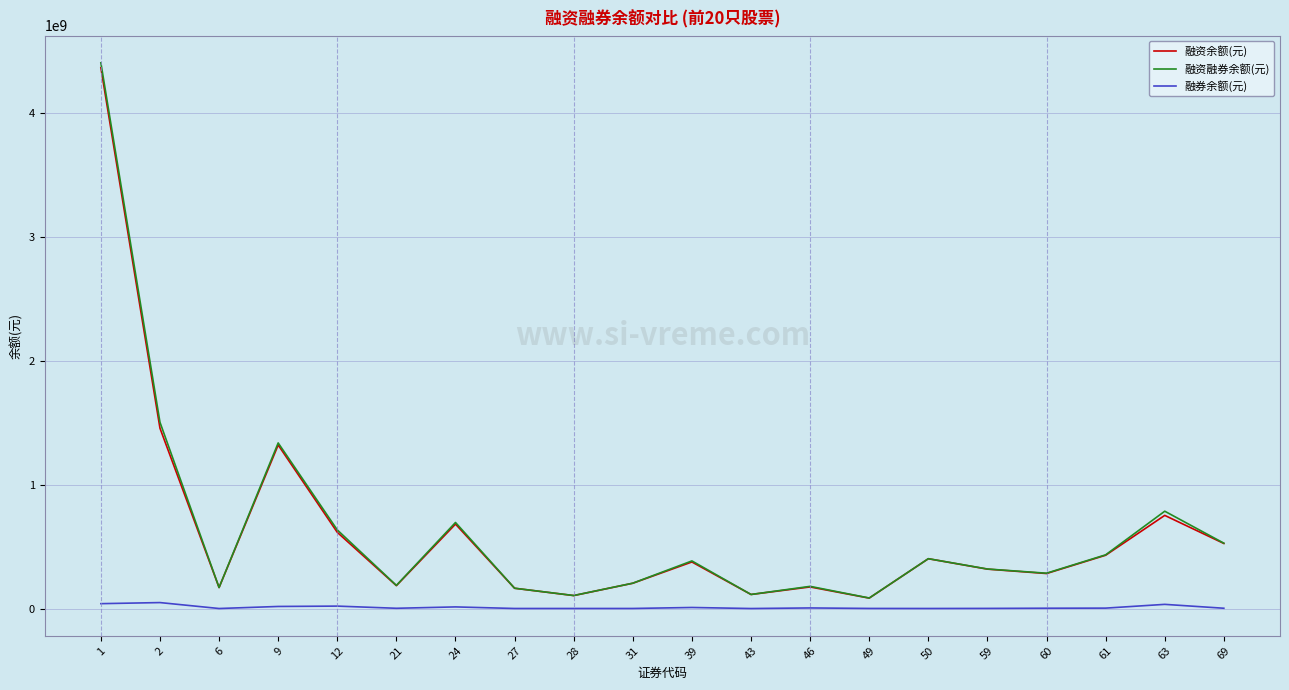

Rank the series by their maximum value, from lowest to highest.

融券余额(元), 融资余额(元), 融资融券余额(元)